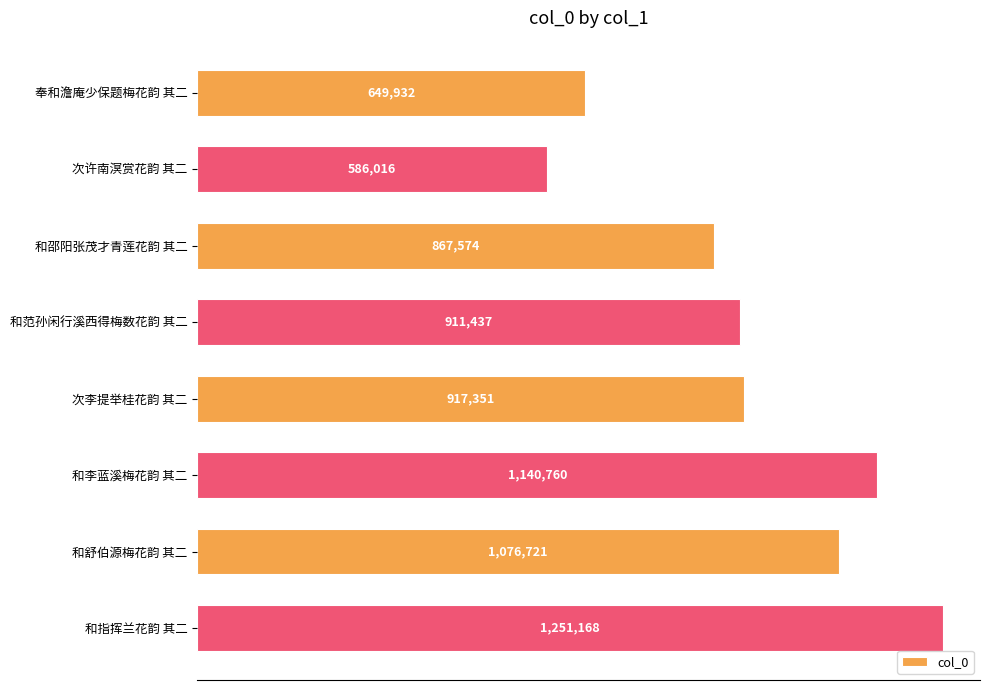

Does the chart contain any negative values?

No